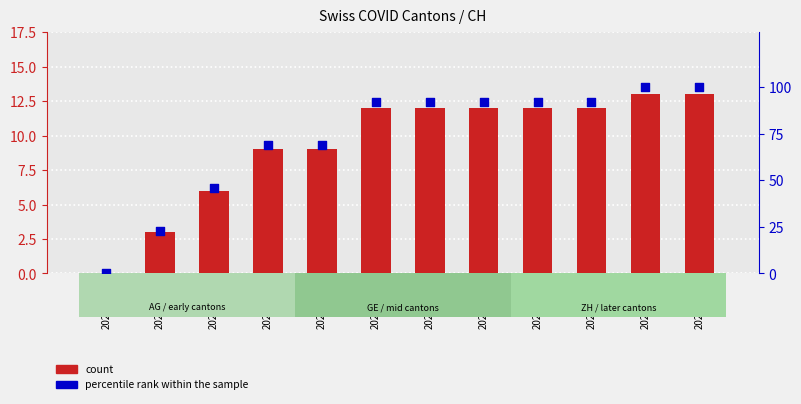

Which series has the widest spread of Y values?

percentile rank within the sample